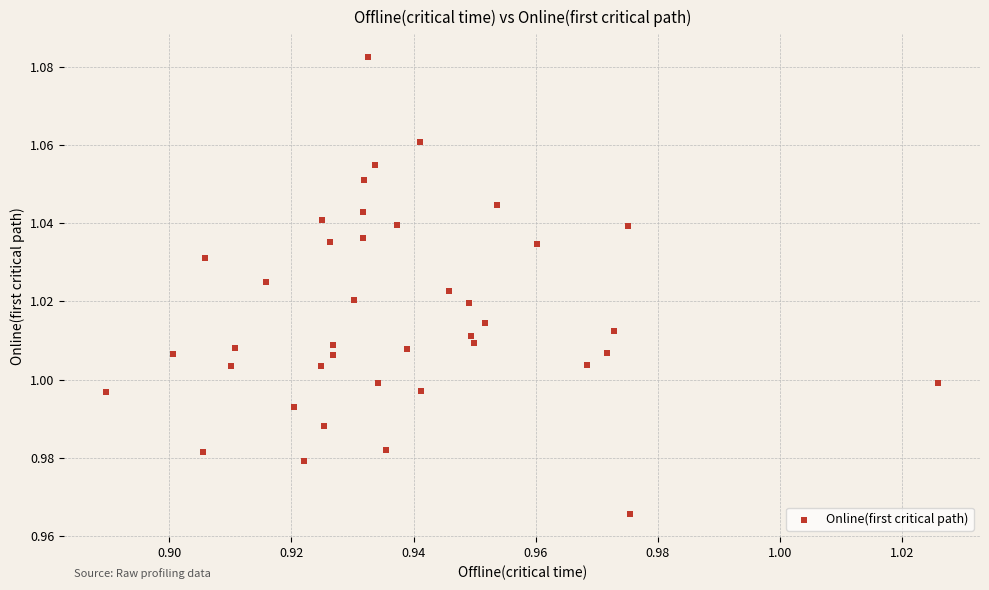

How many points are shown in the scatter plot?

40